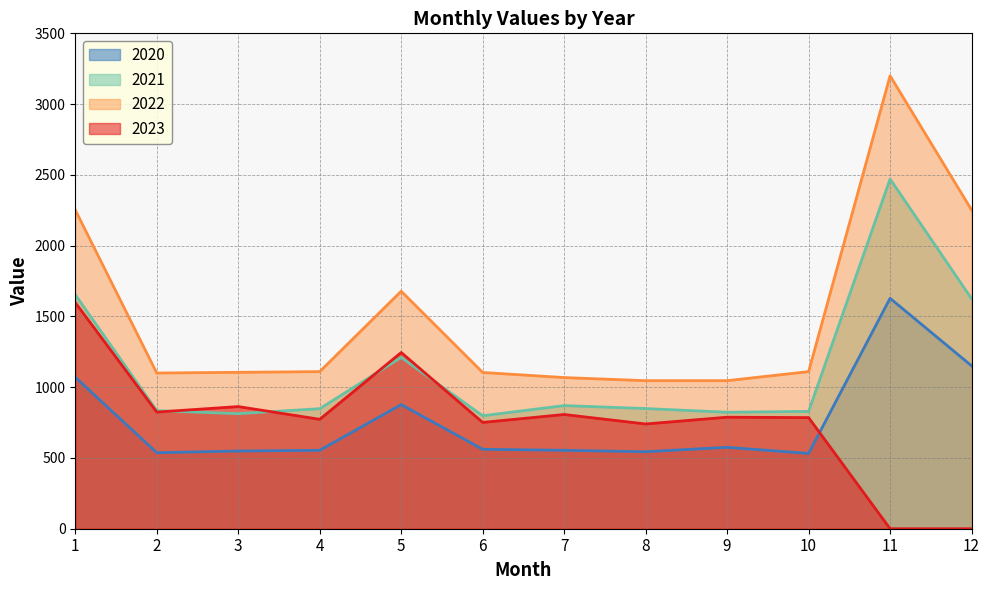

After their last crossing, which series has the higher values: 2021 or 2023?

2021